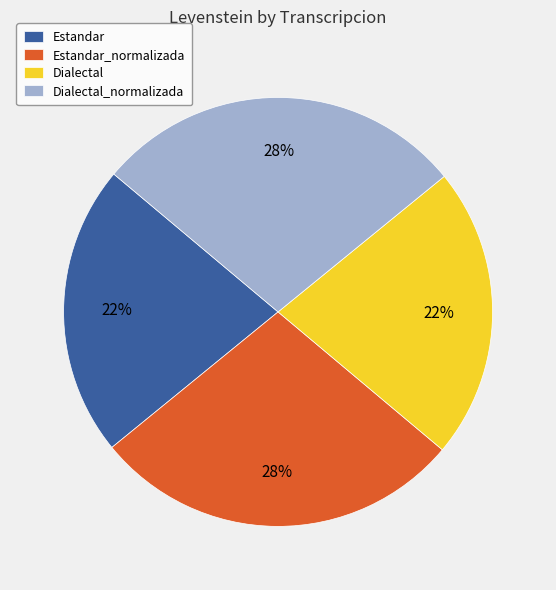

Combined, do Dialectal_normalizada and Estandar_normalizada account for over 50%?

Yes